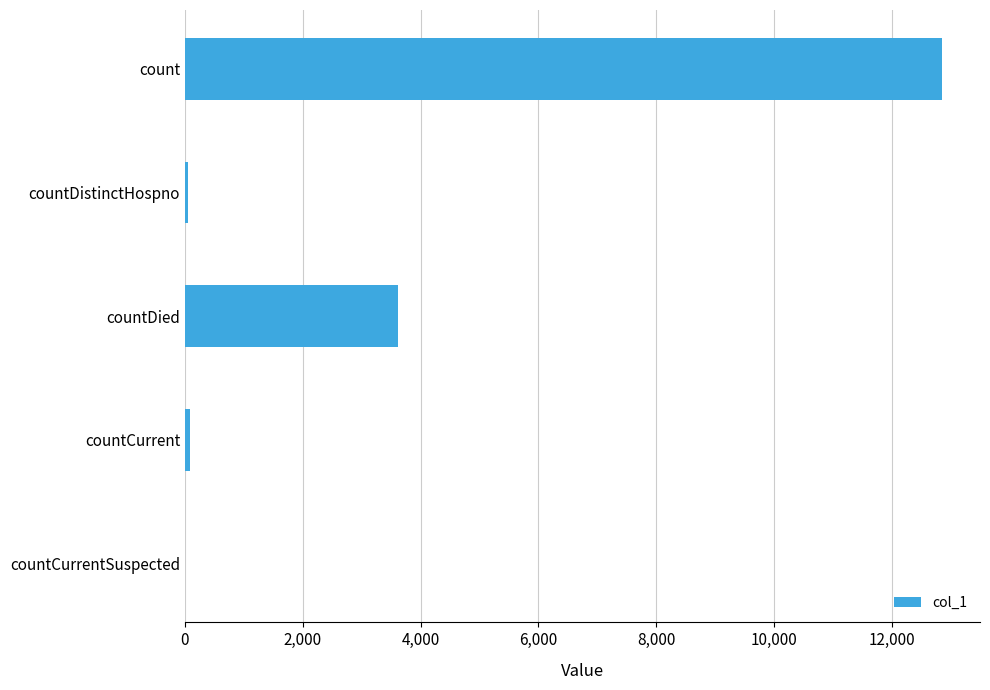

Where is the data nearest to the value 6428?

countDied